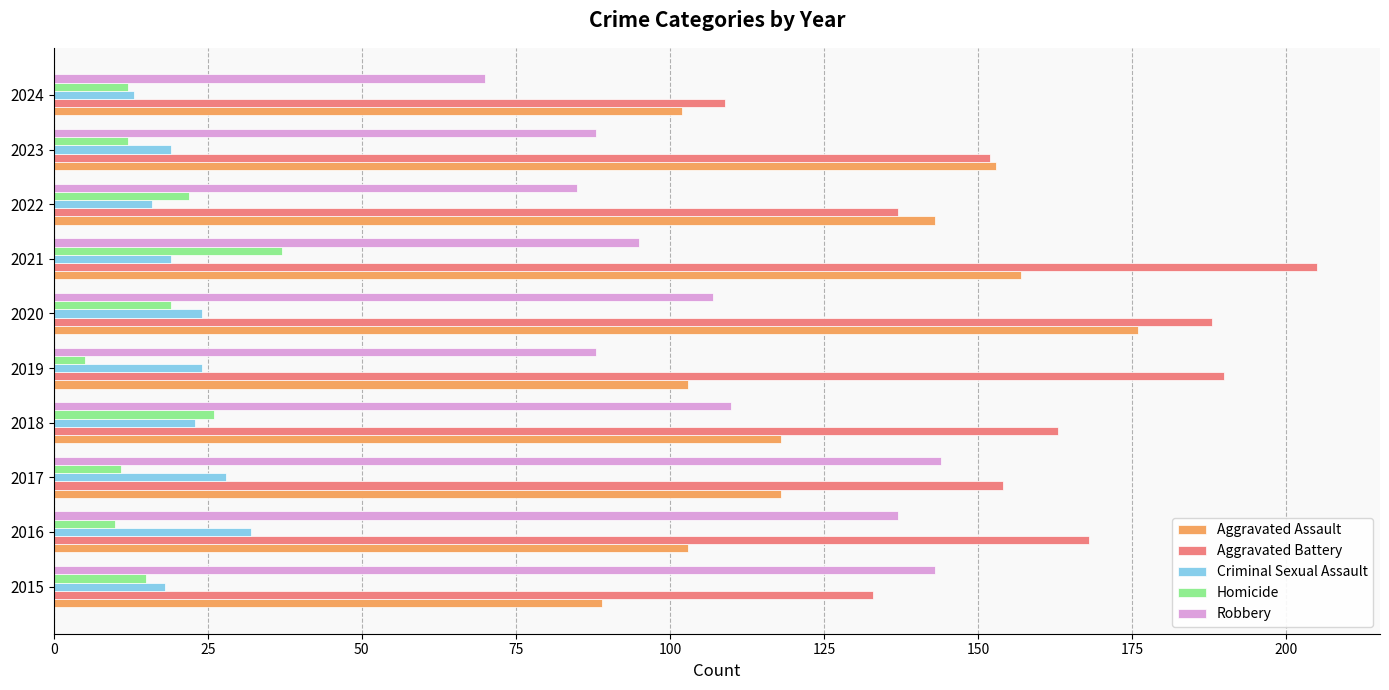

Rank the series at 2017 from lowest to highest value.

Homicide, Criminal Sexual Assault, Aggravated Assault, Robbery, Aggravated Battery